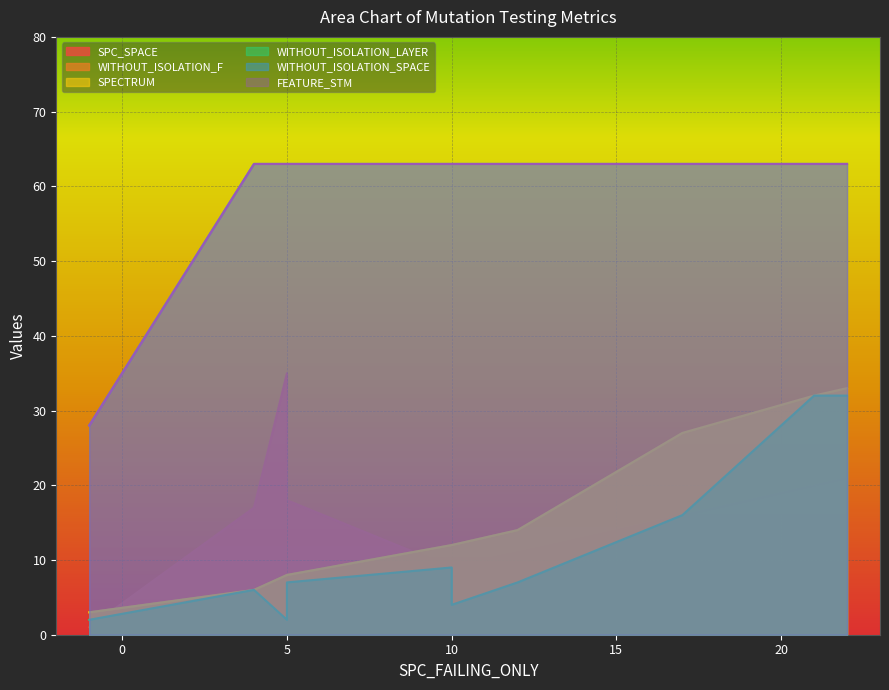

In WITHOUT_ISOLATION_LAYER, how many points are higher than both neighbors (excluding endpoints)?

3